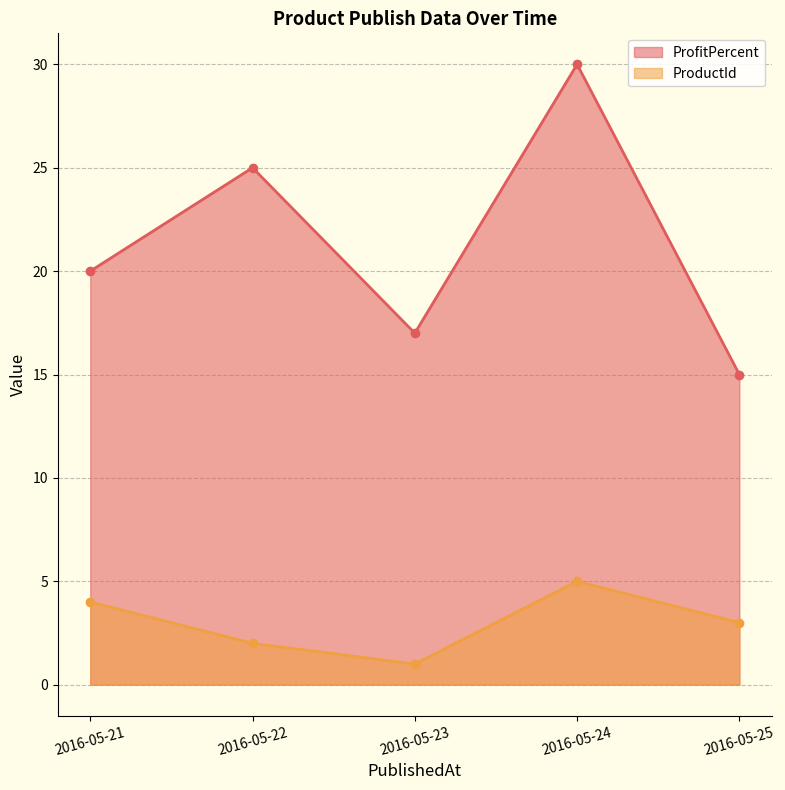

Reading left to right, list all the values displayed in this chart.

ProfitPercent: 2016-05-21=20	2016-05-22=25	2016-05-23=17	2016-05-24=30	2016-05-25=15
ProductId: 2016-05-21=4	2016-05-22=2	2016-05-23=1	2016-05-24=5	2016-05-25=3